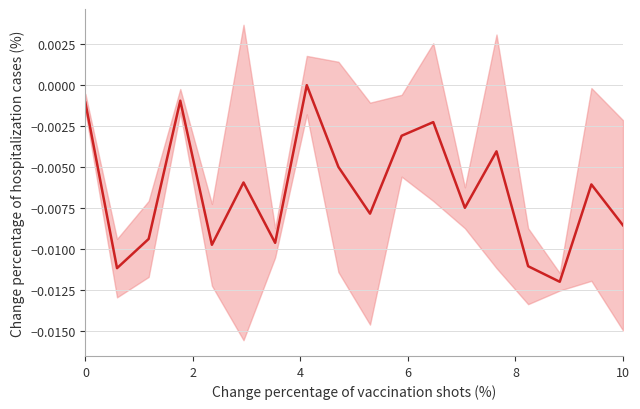

Count the number of data series in this chart.

1